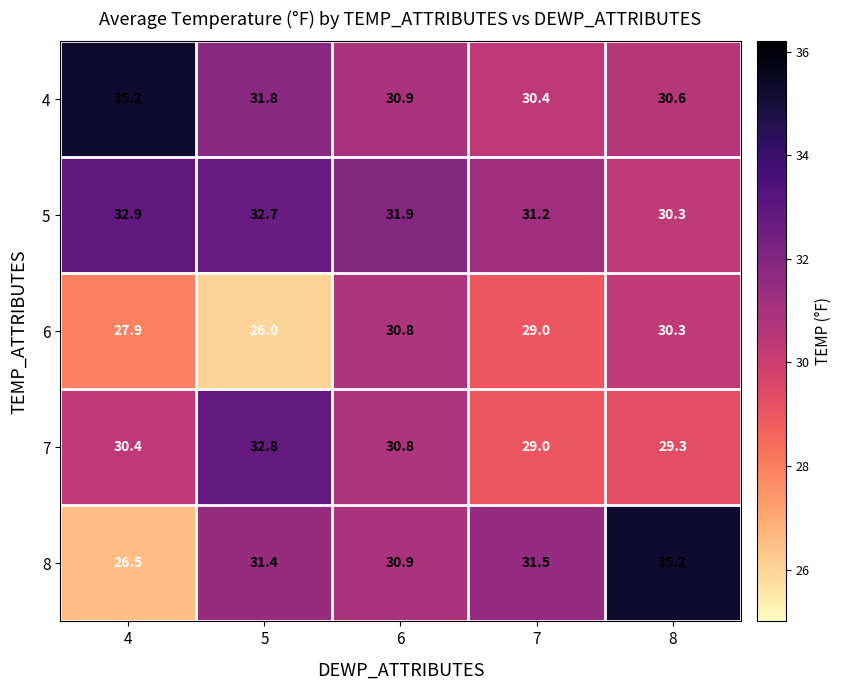

Reading left to right, what are all the values shown in this chart?

4: 35.2	31.8	30.9	30.4	30.6
5: 32.9	32.7	31.9	31.2	30.3
6: 27.9	26.0	30.8	29.0	30.3
7: 30.4	32.8	30.8	29.0	29.3
8: 26.5	31.4	30.9	31.5	35.2